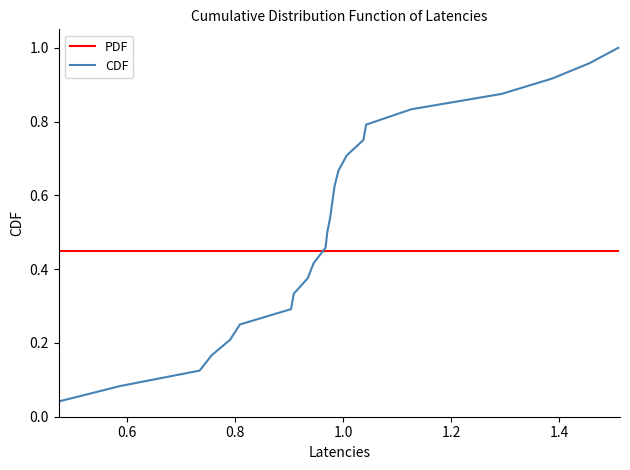

Rank the series by their average value, from highest to lowest.

CDF, PDF